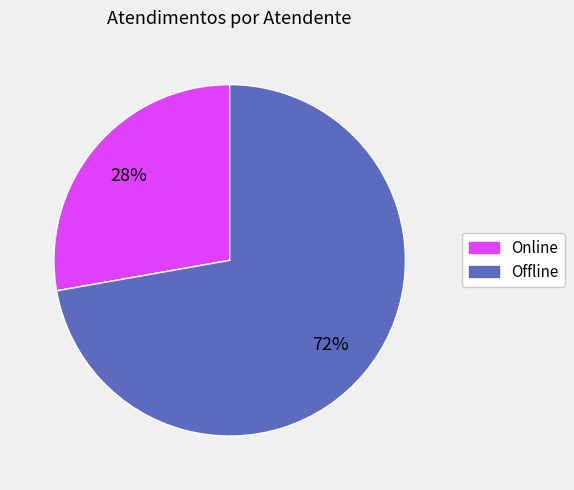

To the nearest percent, what is the difference between the largest and smallest slice percentages?

44%